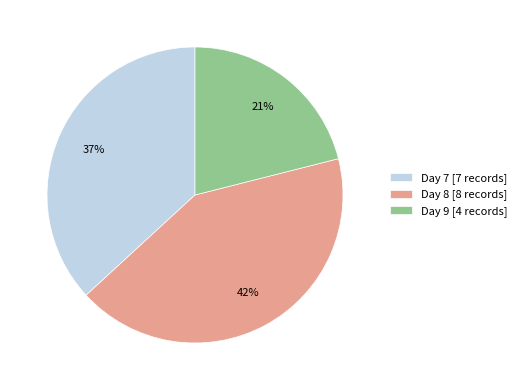

Combined, do Day 9 [4 records] and Day 8 [8 records] account for over 50%?

Yes